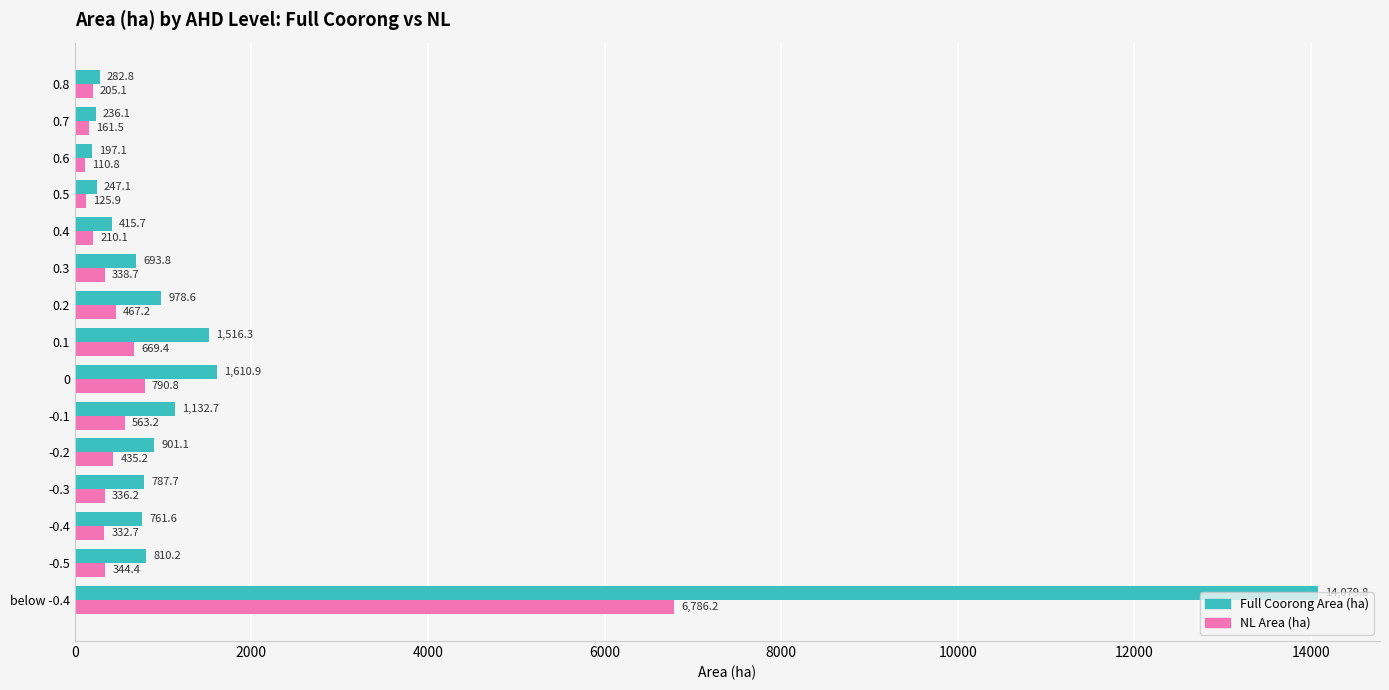

Which series has the largest range (max minus min)?

Full Coorong Area (ha)